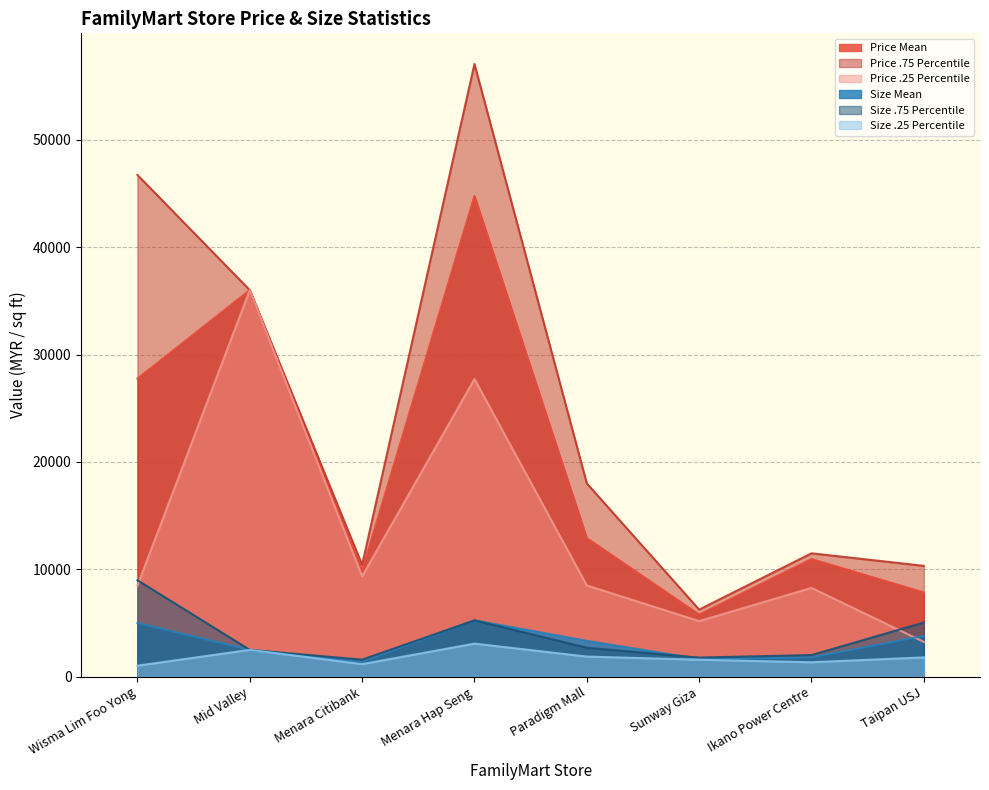

How many interior local valleys does the Price .25 Percentile series have?

2